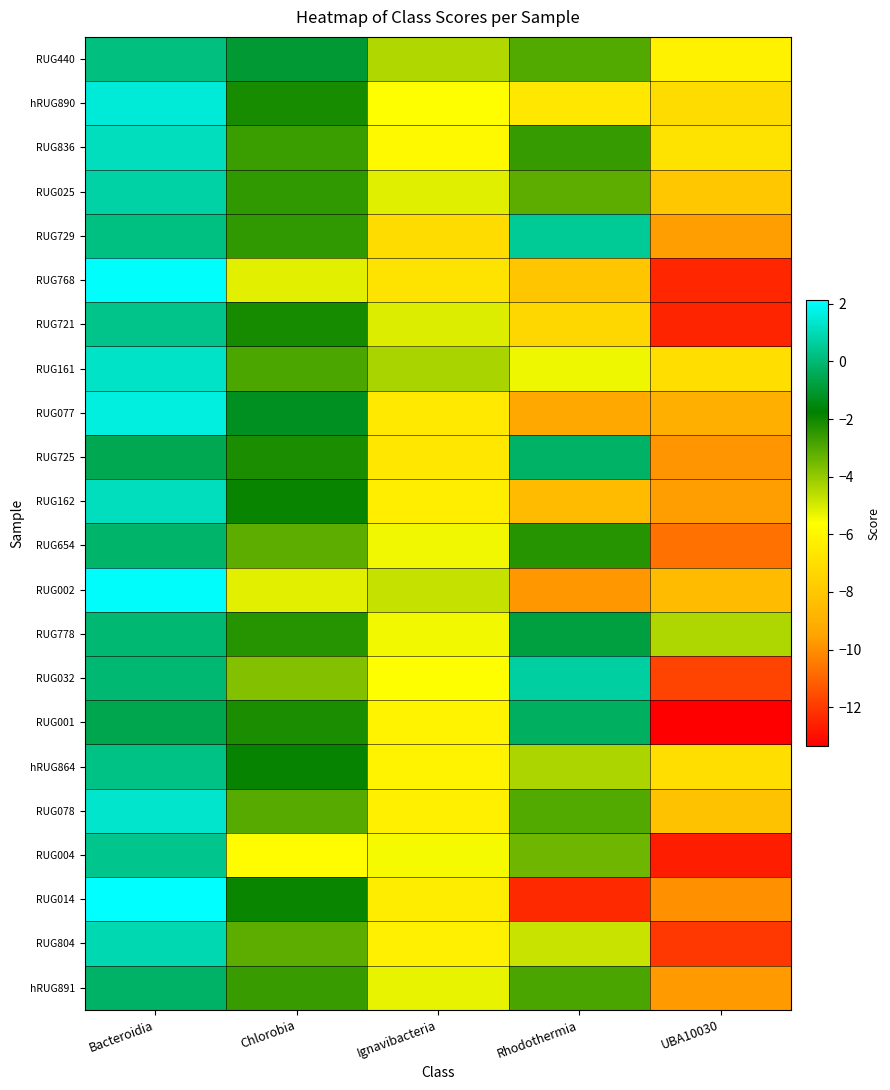

What is the spread (max minus min) of values at Chlorobia?

4.7